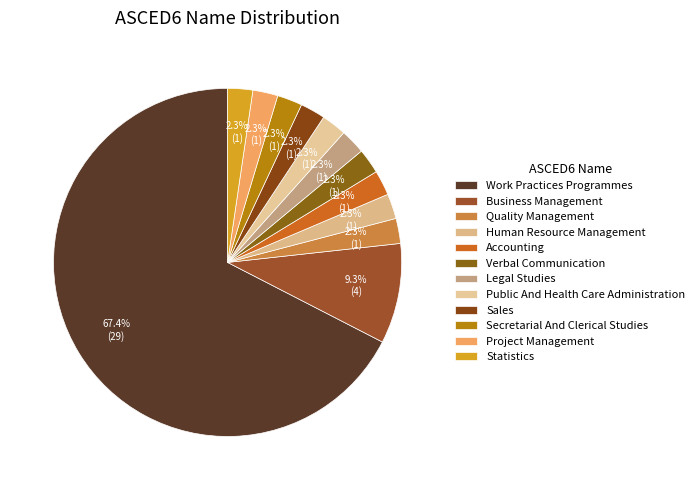

Does any single category account for the majority?

Yes